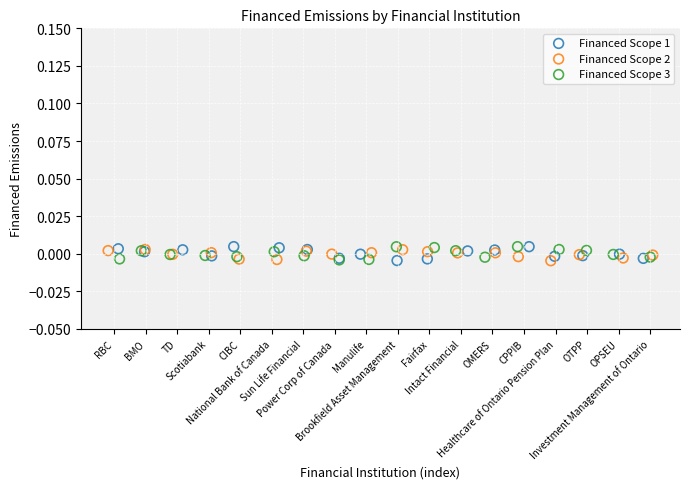

What are all the series names shown in the legend?

Financed Scope 1, Financed Scope 2, Financed Scope 3